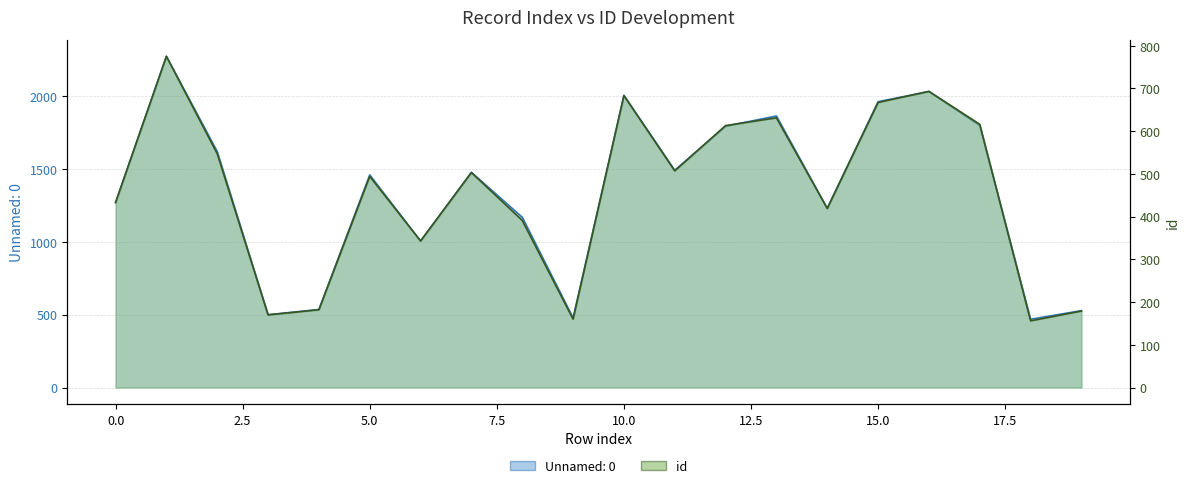

Reading left to right, what are all the values shown in this chart?

Unnamed: 0: 1268	2270	1617	499	535	1457	1004	1475	1167	477	2003	1489	1791	1861	1228	1959	2029	1797	468	527
id: 433	775	547	170	182	494	343	503	391	160	683	507	613	631	419	667	693	616	156	179